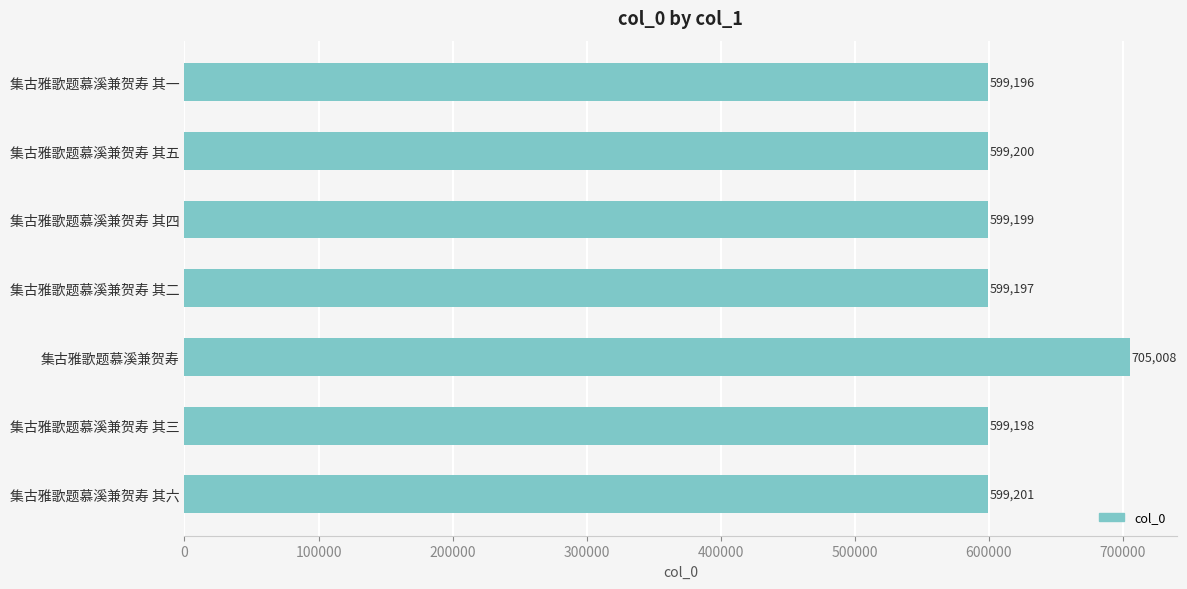

List the labels in order of value, largest first.

集古雅歌题慕溪兼贺寿, 集古雅歌题慕溪兼贺寿 其六, 集古雅歌题慕溪兼贺寿 其五, 集古雅歌题慕溪兼贺寿 其四, 集古雅歌题慕溪兼贺寿 其三, 集古雅歌题慕溪兼贺寿 其二, 集古雅歌题慕溪兼贺寿 其一